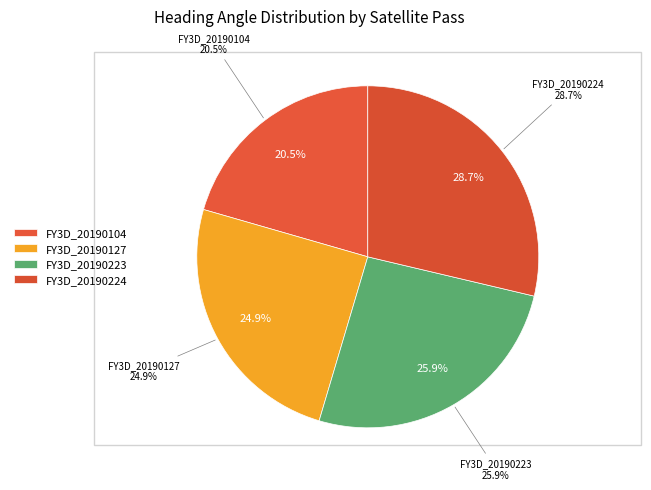

The FY3D_20190127 slice represents 33% of the pie. True or false?

False